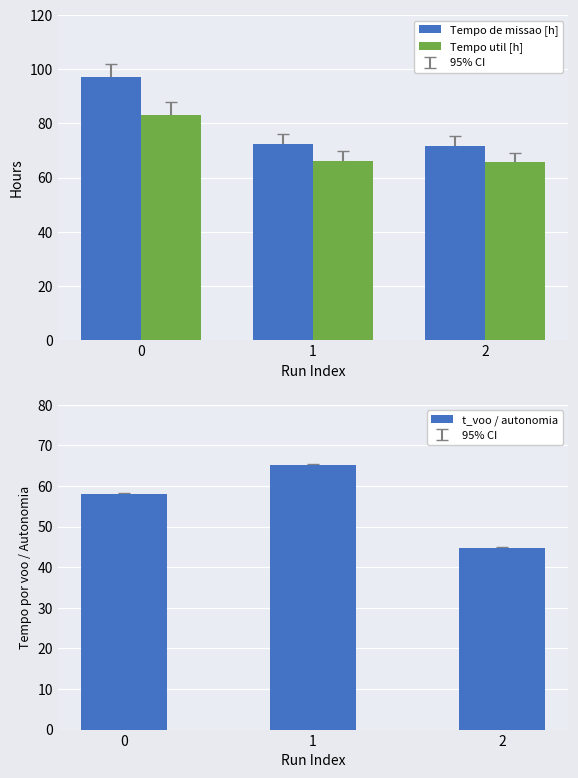

How many categories are shown in the chart?

3